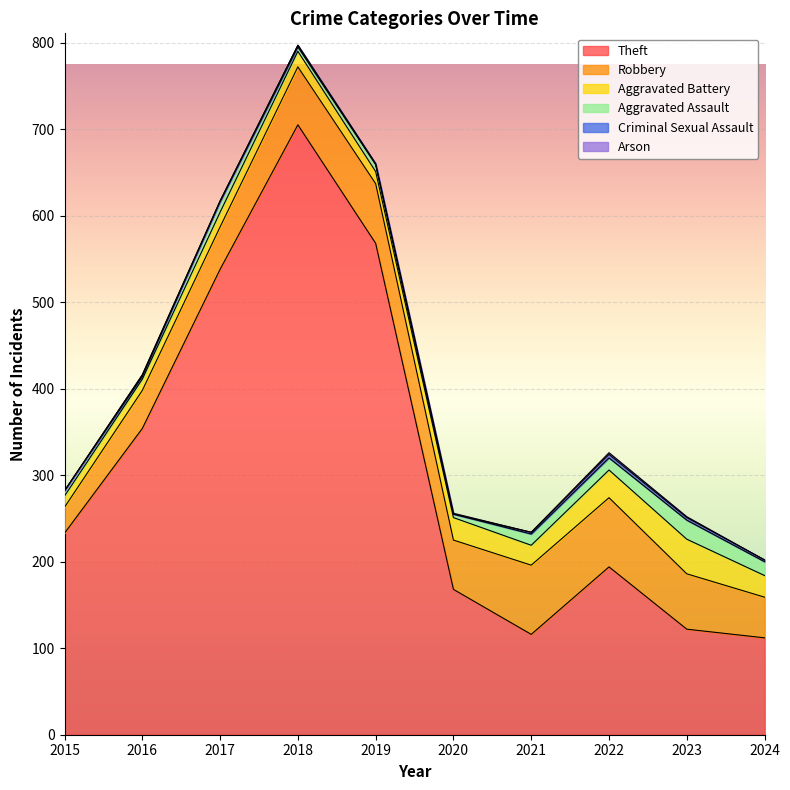

True or false: Criminal Sexual Assault has more than 0 points higher than both neighbors.

True